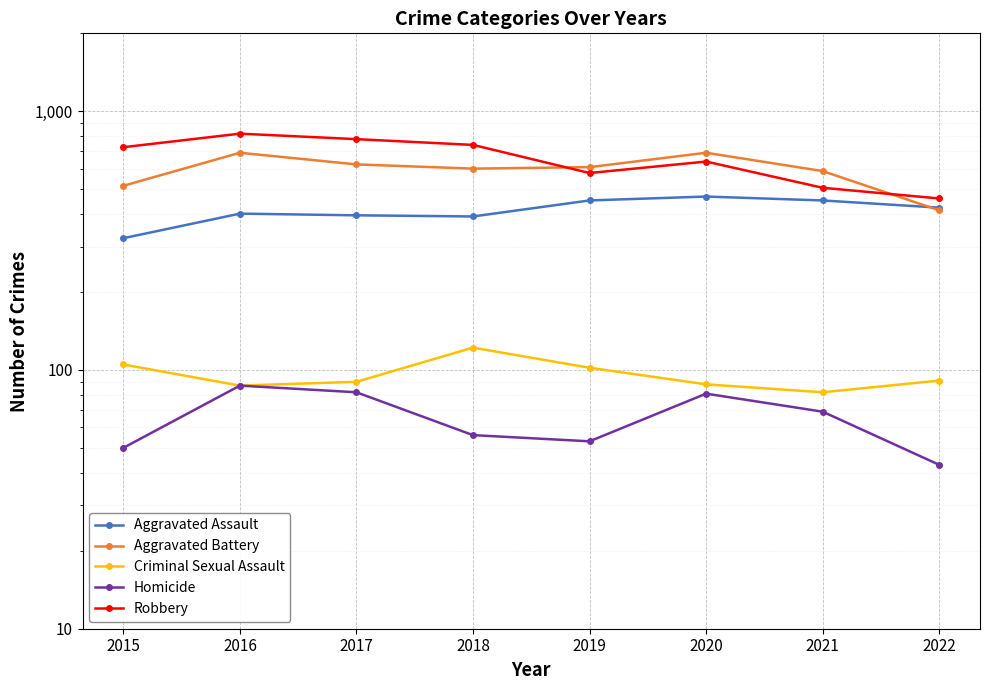

Does the chart display data point markers on the line(s)?

Yes